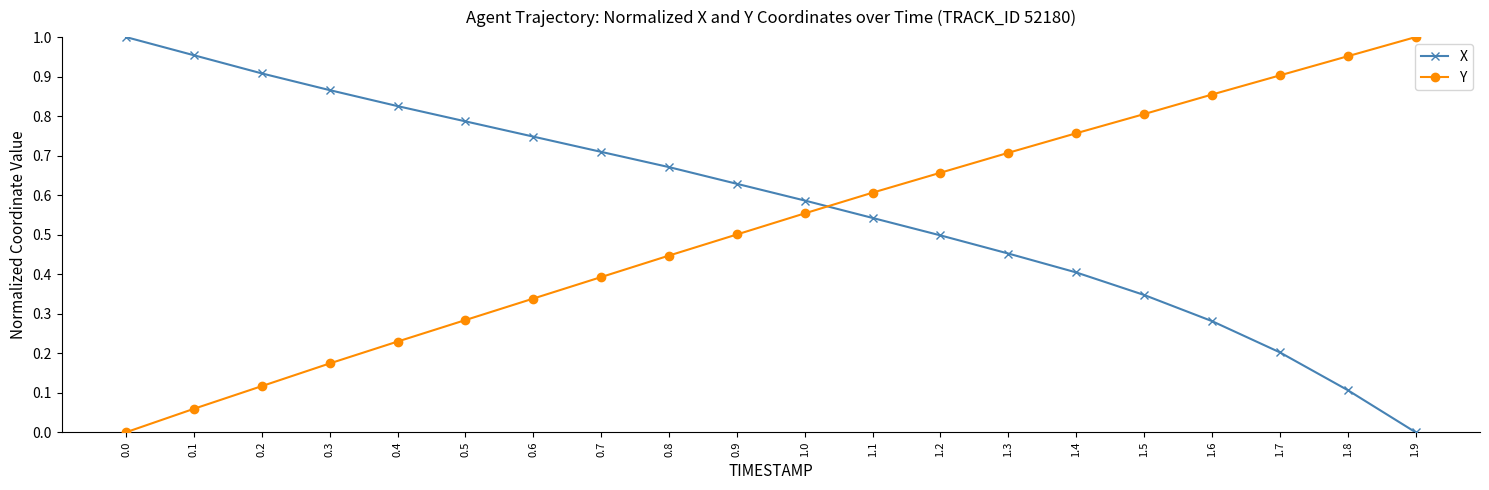

True or false: Y has more than 2 points higher than both neighbors.

False